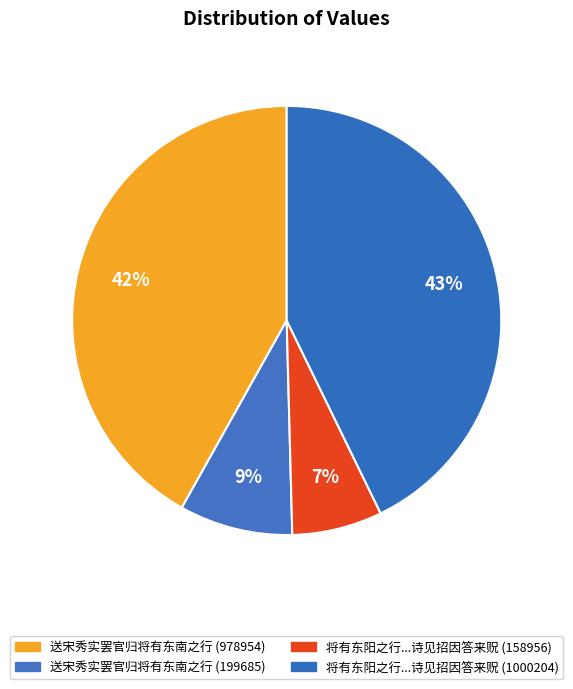

Does 送宋秀实罢官归将有东南之行 (978954) represent more than half of the total?

No